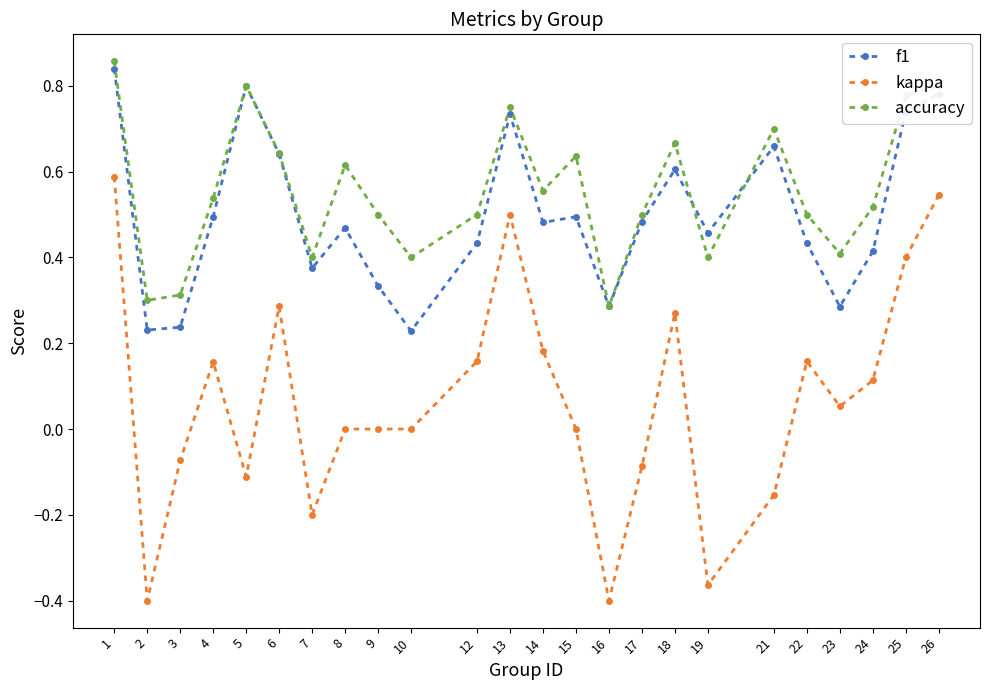

True or false: kappa and f1 intersect in this chart.

False